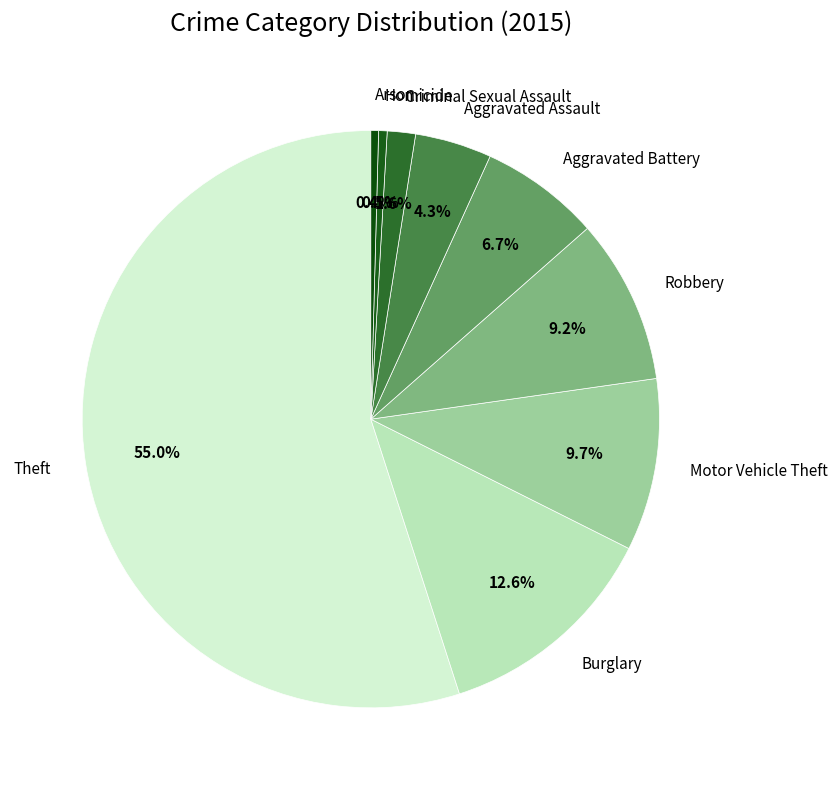

Approximately how many times larger is the value at Aggravated Assault compared to Burglary?

0.3